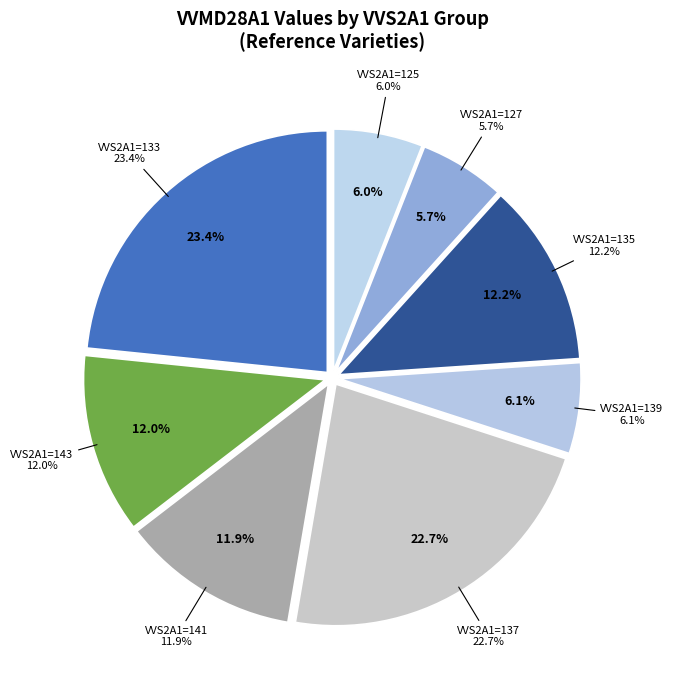

Is there any slice that represents more than half of the pie?

No